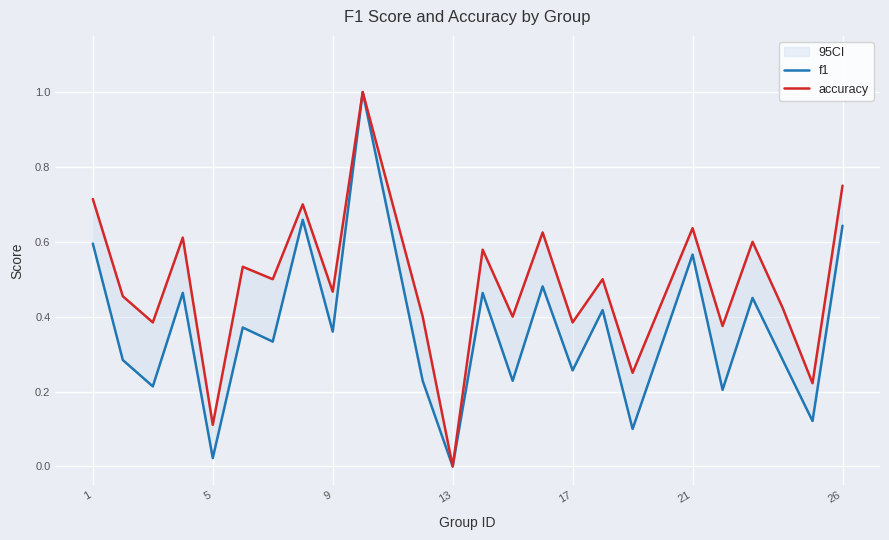

What is the value of the f1 point at the 20th from the left?

0.2